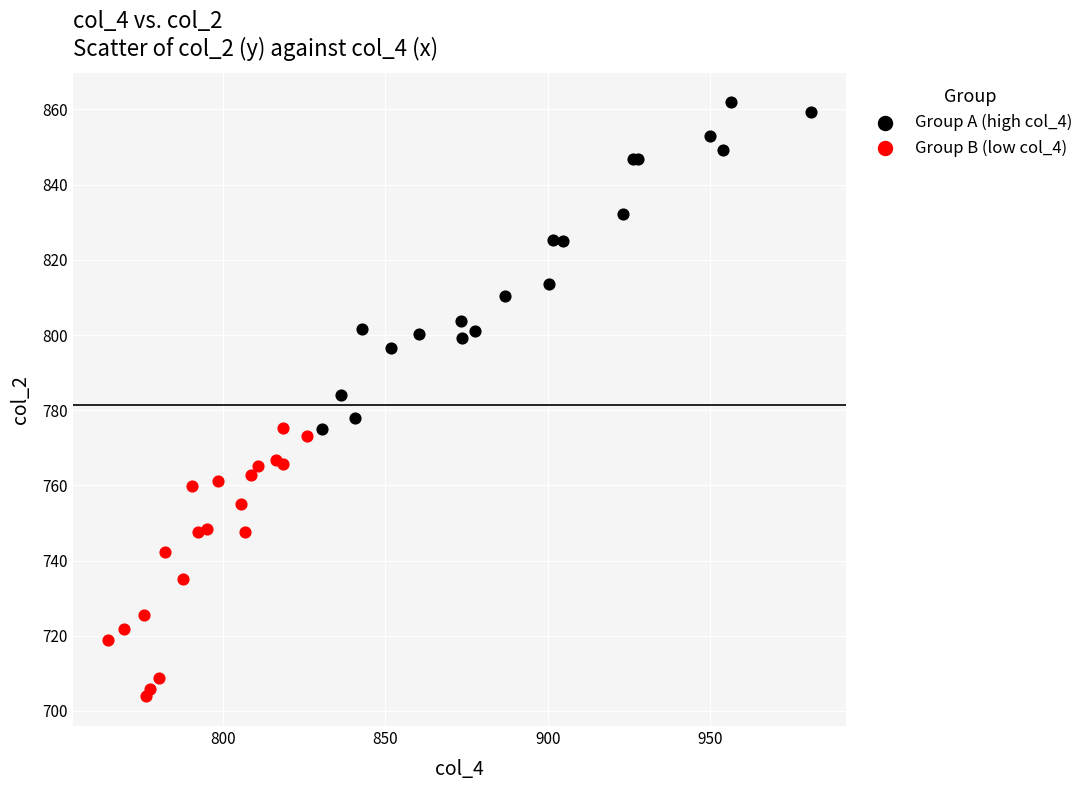

Which series contains the lowest Y value?

Group B (low col_4)